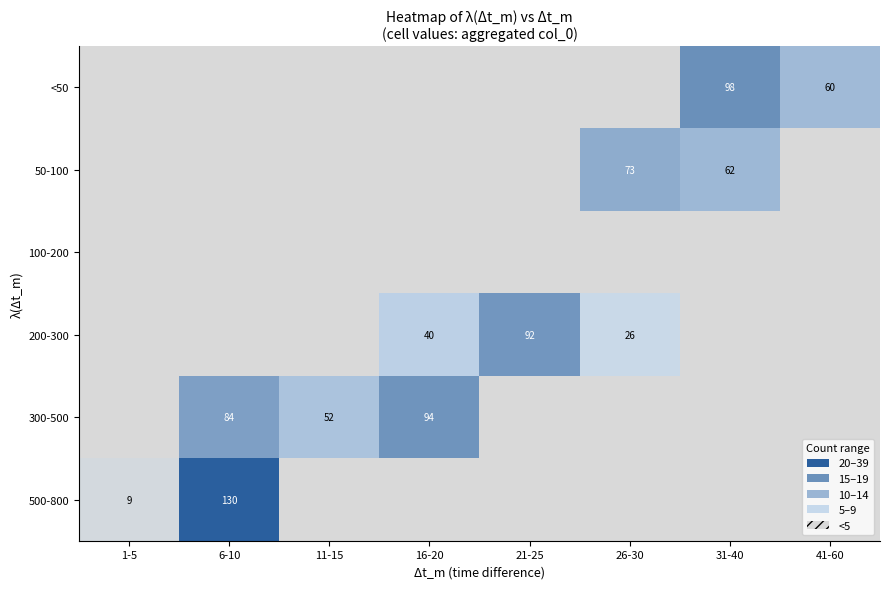

What is the sum of the 200-300 values at 26-30 and 16-20?

66